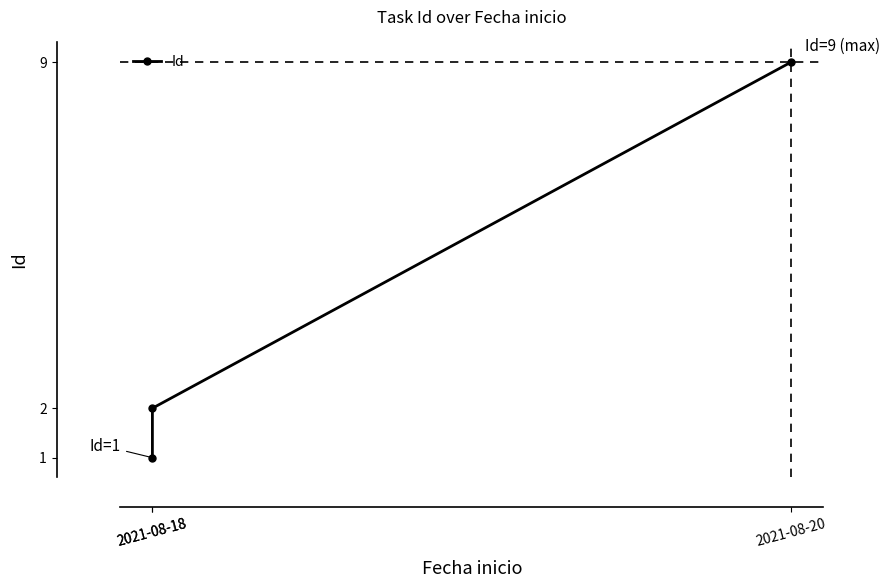

What is the average value?

4